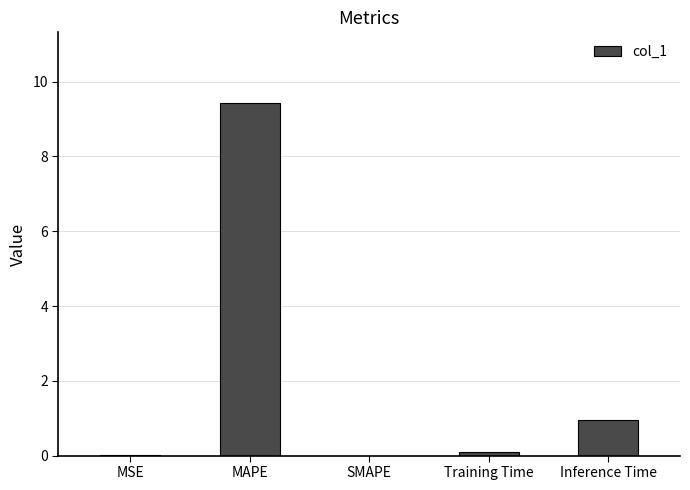

Is it true that the value at SMAPE is 2.9?

False